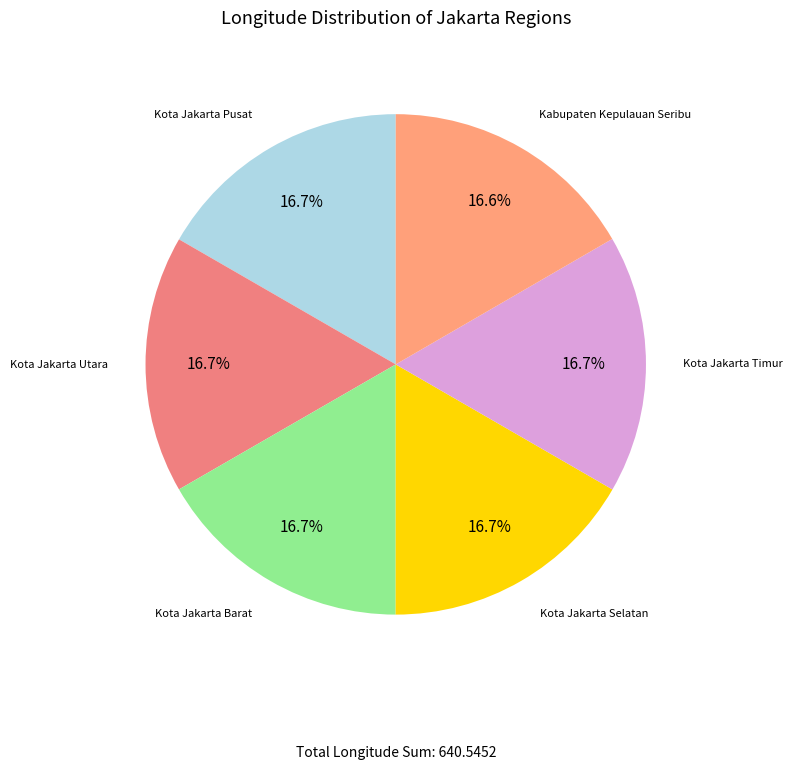

To the nearest percent, what is the average slice percentage?

17%